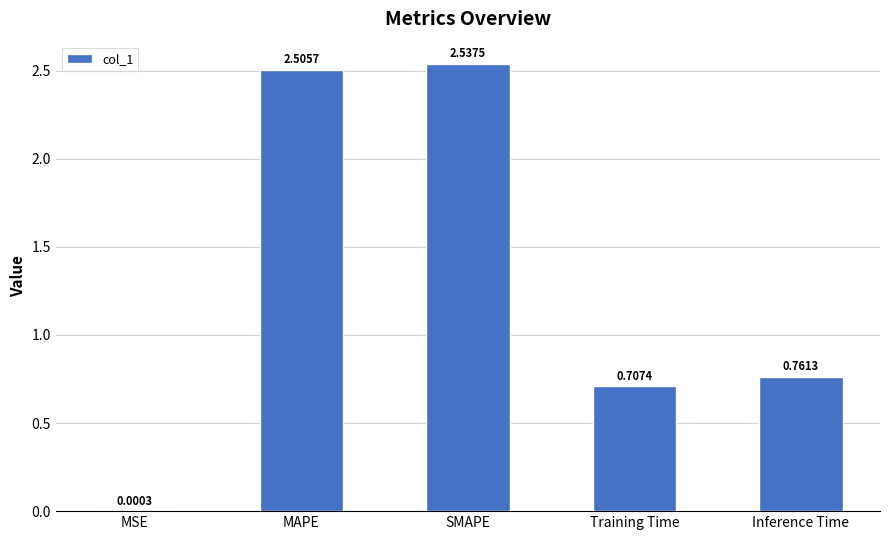

The chart shows a value of 2.5 at MAPE. True or false?

True